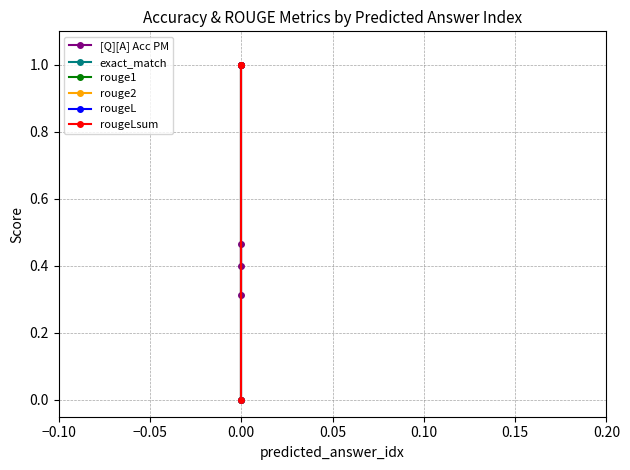

Count the rougeL values in the range 0 to 1.

3